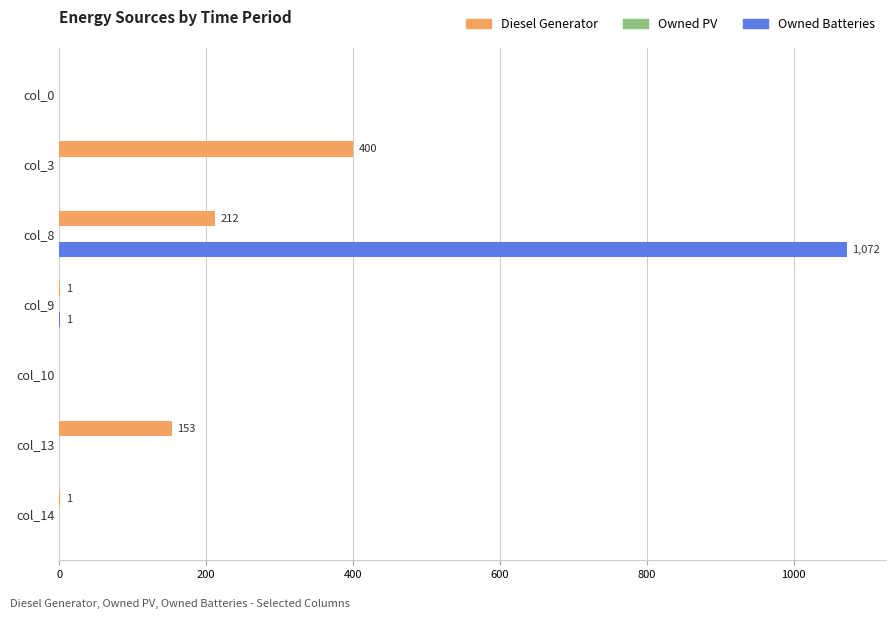

At which category is the sum across all series the highest?

col_8